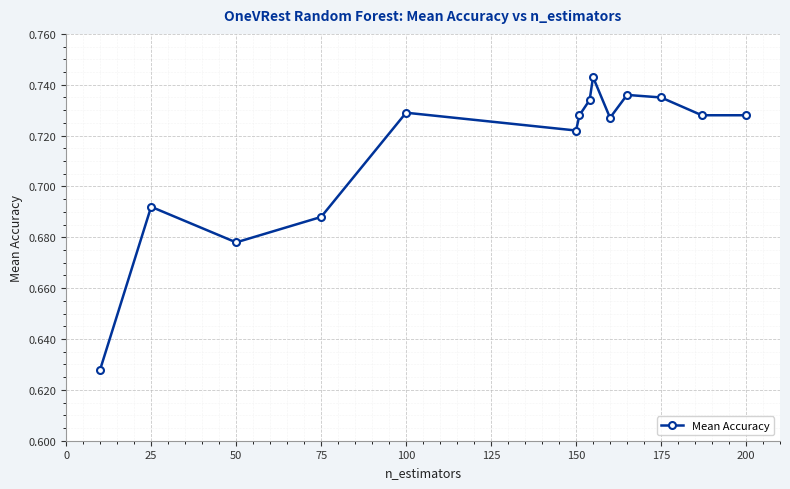

How many interior local peaks (higher than both neighbors) does the data have?

4